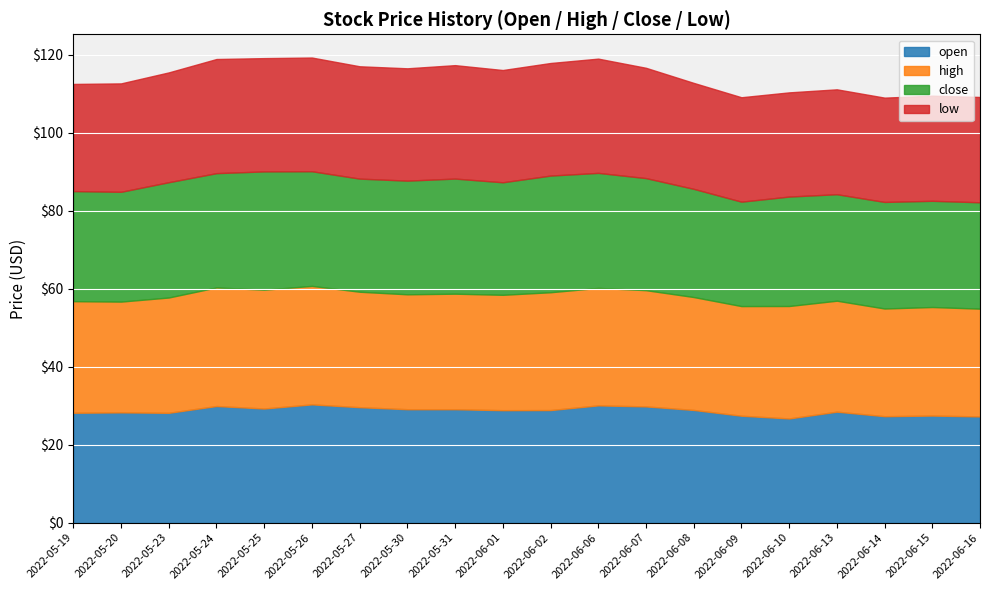

Where is the first local maximum for close?

2022-05-23